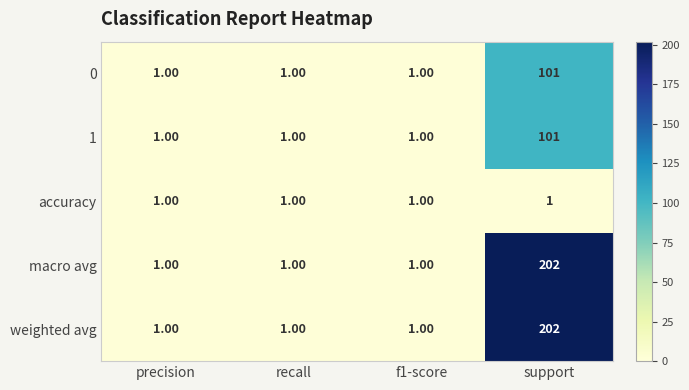

Which label corresponds to the largest value in the chart?

support